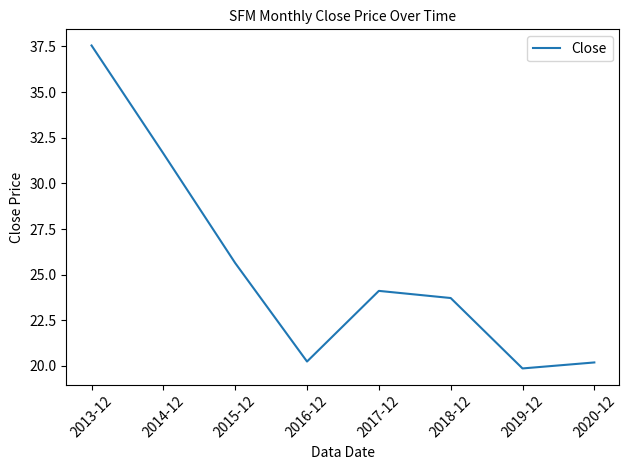

What is the sum of all values?

203.0